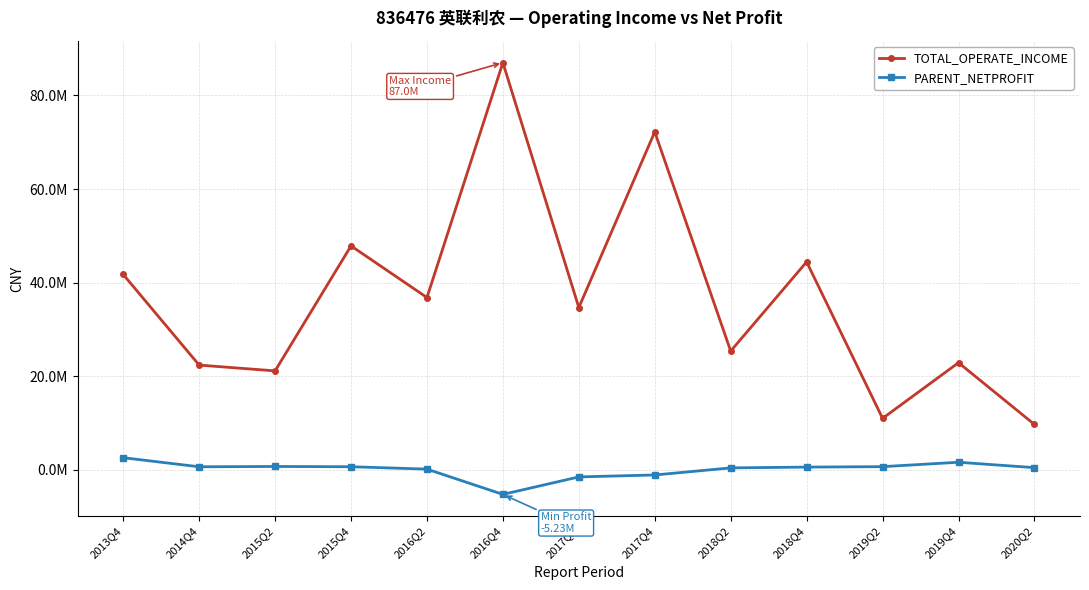

Does the chart have visible grid lines?

Yes